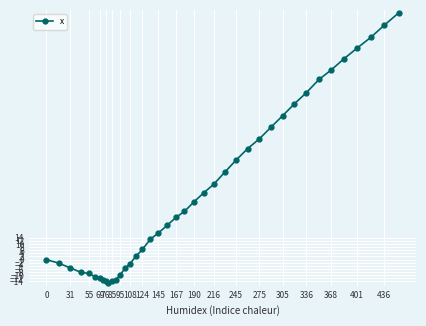

What is the value of the 24th point from the left?

42.7